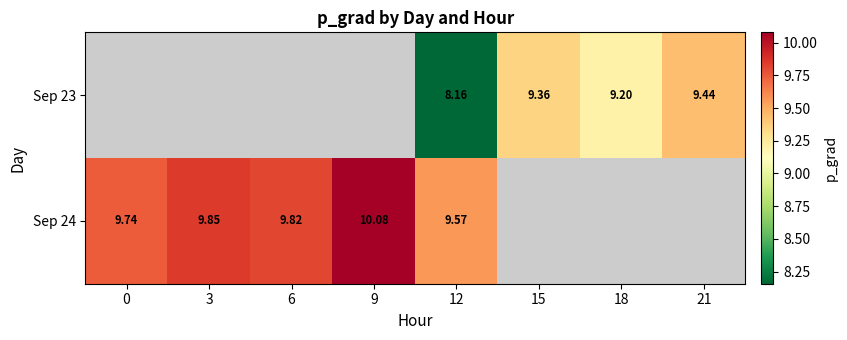

Is it true that Sep 24 equals 9.8 at 6?

True